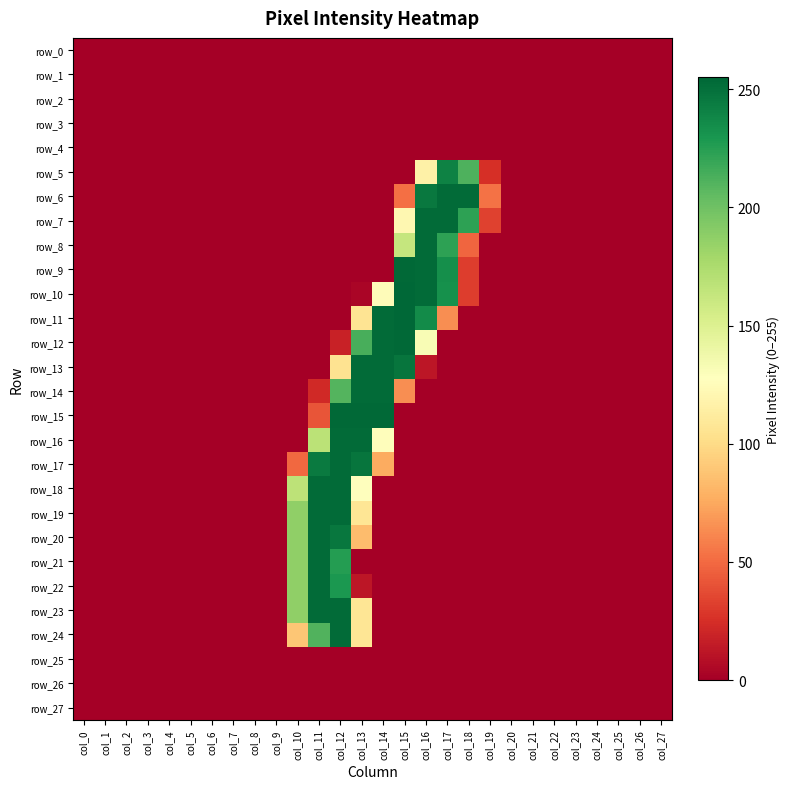

Reading left to right, transcribe all the data shown in this chart.

row_0: 0	0	0	0	0	0	0	0	0	0	0	0	0	0	0	0	0	0	0	0	0	0	0	0	0	0	0	0
row_1: 0	0	0	0	0	0	0	0	0	0	0	0	0	0	0	0	0	0	0	0	0	0	0	0	0	0	0	0
row_2: 0	0	0	0	0	0	0	0	0	0	0	0	0	0	0	0	0	0	0	0	0	0	0	0	0	0	0	0
row_3: 0	0	0	0	0	0	0	0	0	0	0	0	0	0	0	0	0	0	0	0	0	0	0	0	0	0	0	0
row_4: 0	0	0	0	0	0	0	0	0	0	0	0	0	0	0	0	0	0	0	0	0	0	0	0	0	0	0	0
row_5: 0	0	0	0	0	0	0	0	0	0	0	0	0	0	0	0	116	241	212	25	0	0	0	0	0	0	0	0
row_6: 0	0	0	0	0	0	0	0	0	0	0	0	0	0	0	52	246	253	253	53	0	0	0	0	0	0	0	0
row_7: 0	0	0	0	0	0	0	0	0	0	0	0	0	0	0	121	253	253	223	33	0	0	0	0	0	0	0	0
row_8: 0	0	0	0	0	0	0	0	0	0	0	0	0	0	0	163	253	223	48	0	0	0	0	0	0	0	0	0
row_9: 0	0	0	0	0	0	0	0	0	0	0	0	0	0	0	254	253	234	31	0	0	0	0	0	0	0	0	0
row_10: 0	0	0	0	0	0	0	0	0	0	0	0	0	3	125	255	253	233	31	0	0	0	0	0	0	0	0	0
row_11: 0	0	0	0	0	0	0	0	0	0	0	0	0	106	253	255	236	64	0	0	0	0	0	0	0	0	0	0
row_12: 0	0	0	0	0	0	0	0	0	0	0	0	18	214	253	254	132	0	0	0	0	0	0	0	0	0	0	0
row_13: 0	0	0	0	0	0	0	0	0	0	0	0	105	253	253	248	12	0	0	0	0	0	0	0	0	0	0	0
row_14: 0	0	0	0	0	0	0	0	0	0	0	22	210	253	253	64	0	0	0	0	0	0	0	0	0	0	0	0
row_15: 0	0	0	0	0	0	0	0	0	0	0	41	254	254	254	0	0	0	0	0	0	0	0	0	0	0	0	0
row_16: 0	0	0	0	0	0	0	0	0	0	0	168	253	253	126	0	0	0	0	0	0	0	0	0	0	0	0	0
row_17: 0	0	0	0	0	0	0	0	0	0	49	245	253	248	76	0	0	0	0	0	0	0	0	0	0	0	0	0
row_18: 0	0	0	0	0	0	0	0	0	0	167	253	253	127	0	0	0	0	0	0	0	0	0	0	0	0	0	0
row_19: 0	0	0	0	0	0	0	0	0	0	187	253	253	107	0	0	0	0	0	0	0	0	0	0	0	0	0	0
row_20: 0	0	0	0	0	0	0	0	0	0	187	253	247	84	0	0	0	0	0	0	0	0	0	0	0	0	0	0
row_21: 0	0	0	0	0	0	0	0	0	0	187	253	226	0	0	0	0	0	0	0	0	0	0	0	0	0	0	0
row_22: 0	0	0	0	0	0	0	0	0	0	187	253	229	12	0	0	0	0	0	0	0	0	0	0	0	0	0	0
row_23: 0	0	0	0	0	0	0	0	0	0	187	253	253	107	0	0	0	0	0	0	0	0	0	0	0	0	0	0
row_24: 0	0	0	0	0	0	0	0	0	0	89	211	253	107	0	0	0	0	0	0	0	0	0	0	0	0	0	0
row_25: 0	0	0	0	0	0	0	0	0	0	0	0	0	0	0	0	0	0	0	0	0	0	0	0	0	0	0	0
row_26: 0	0	0	0	0	0	0	0	0	0	0	0	0	0	0	0	0	0	0	0	0	0	0	0	0	0	0	0
row_27: 0	0	0	0	0	0	0	0	0	0	0	0	0	0	0	0	0	0	0	0	0	0	0	0	0	0	0	0